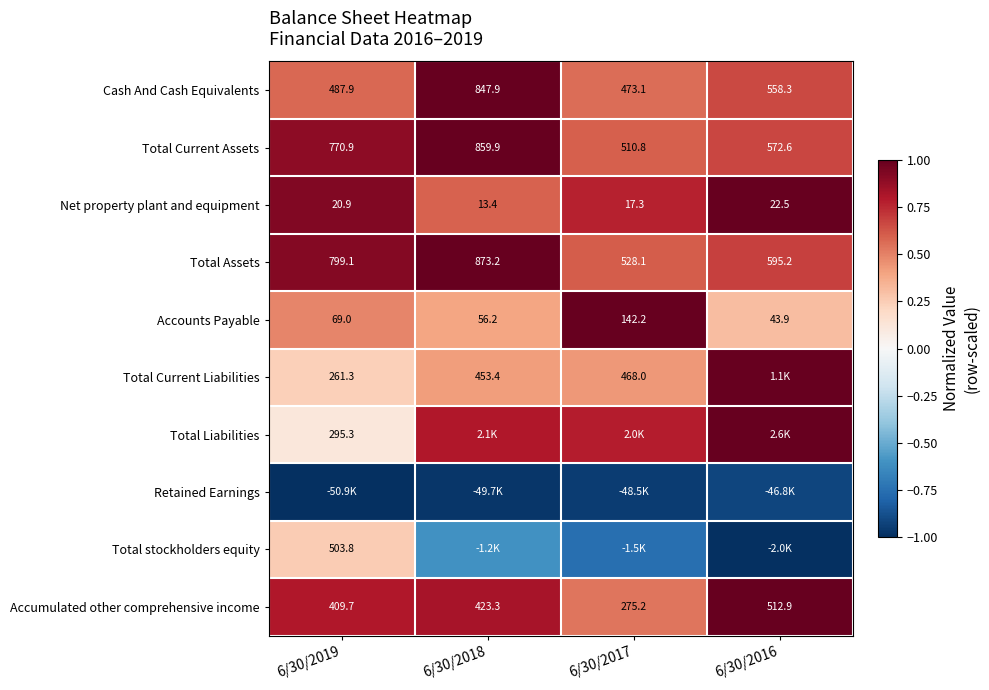

Is the value of Total Current Assets at 6/30/2017 greater than the value of Total Assets at 6/30/2016?

No